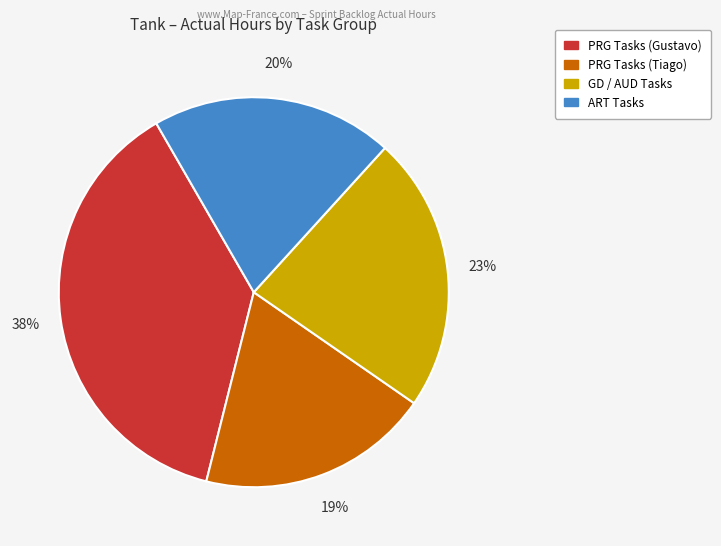

Is there any slice that represents more than half of the pie?

No